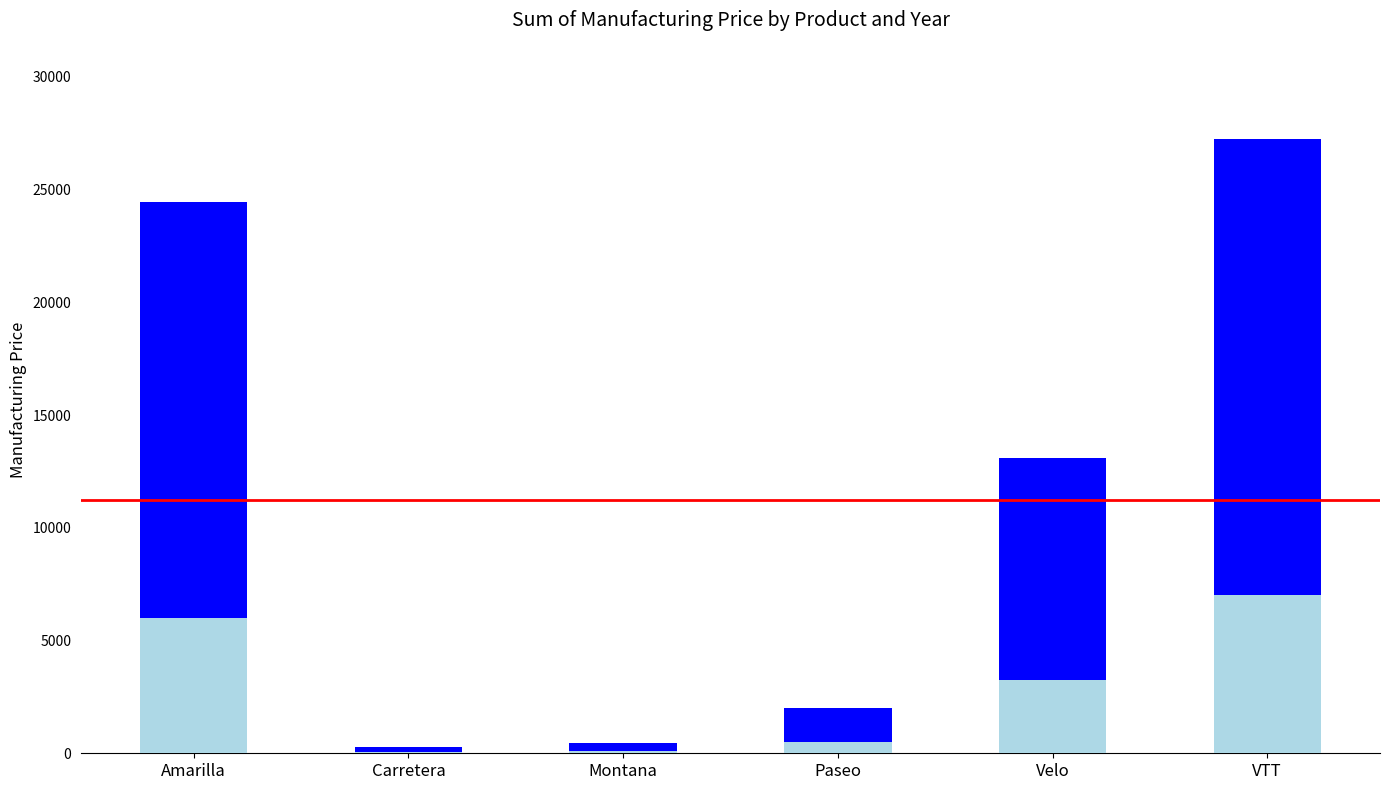

Does the chart contain stacked bars?

Yes